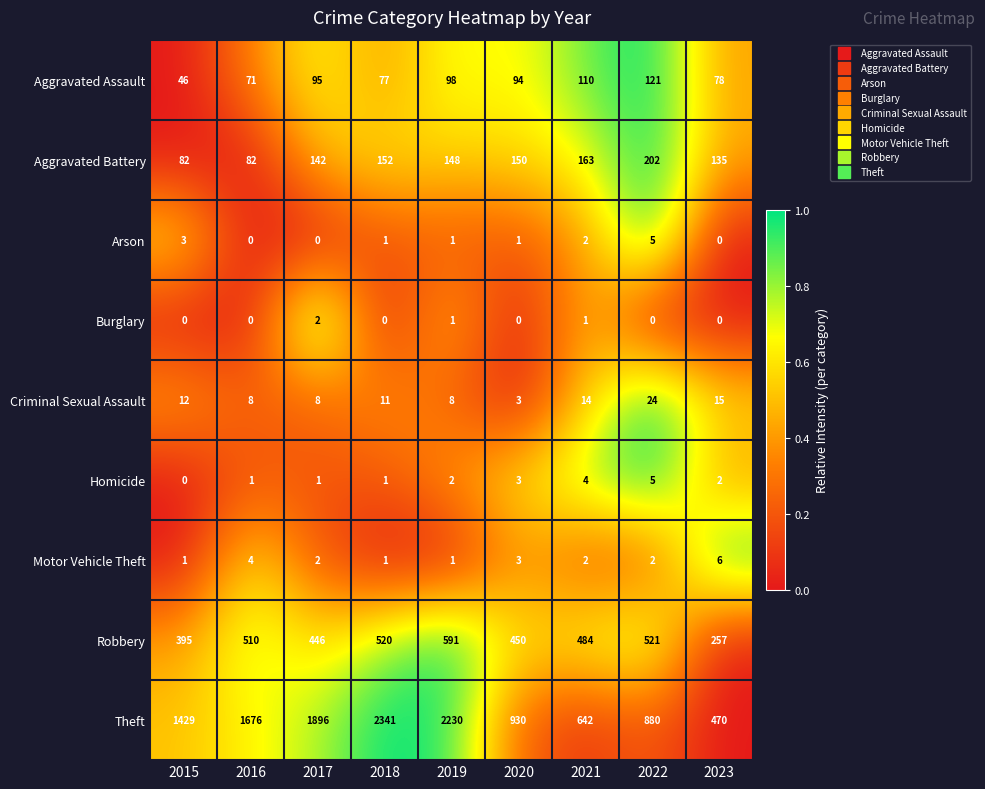

Which series has the widest spread of values?

Theft